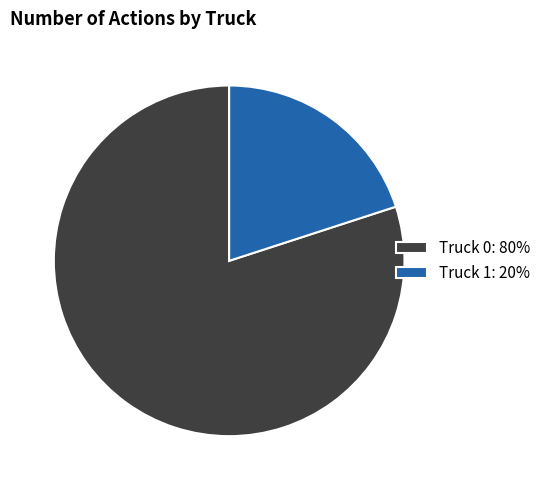

Which has a higher value, Truck 0: 80% or Truck 1: 20%?

Truck 0: 80%